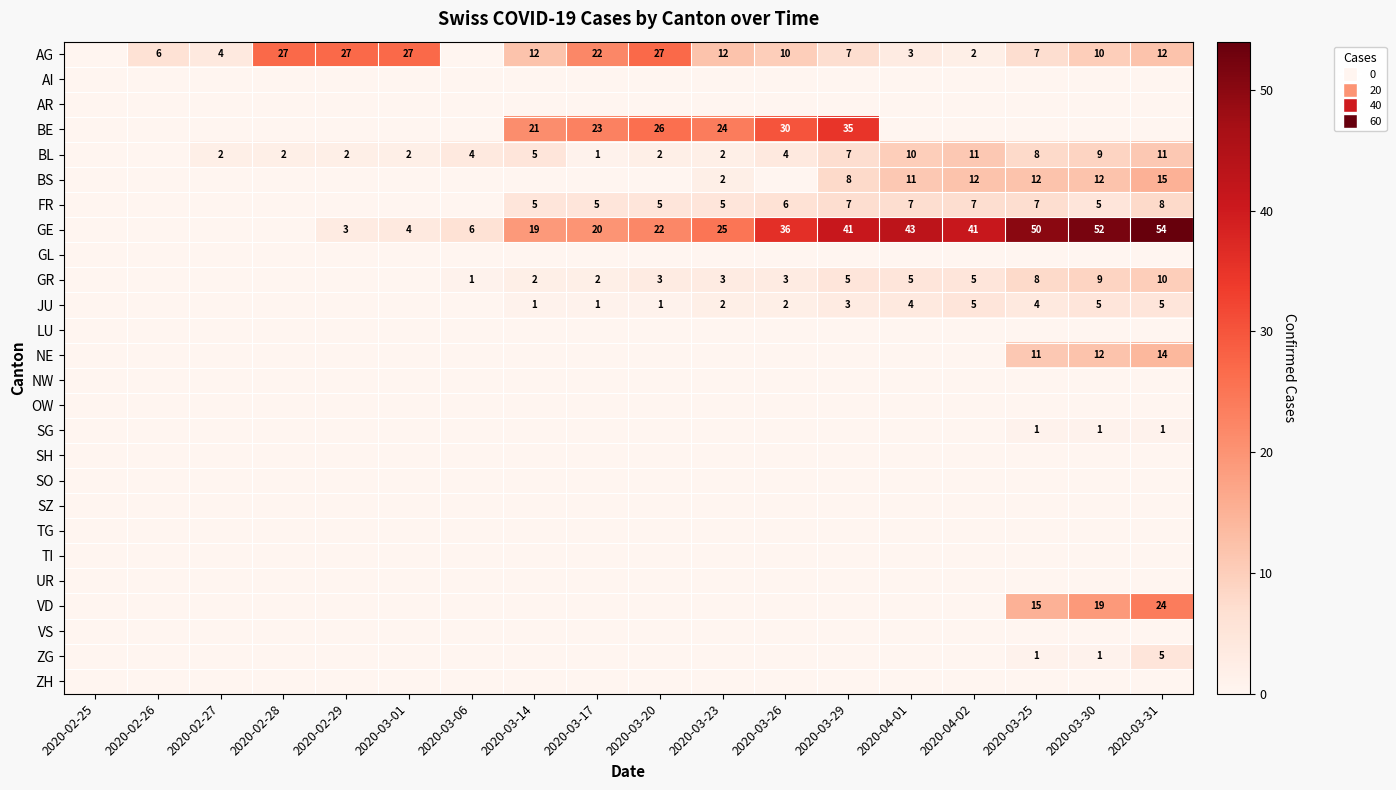

Which label corresponds to the largest value in the chart?

2020-03-31